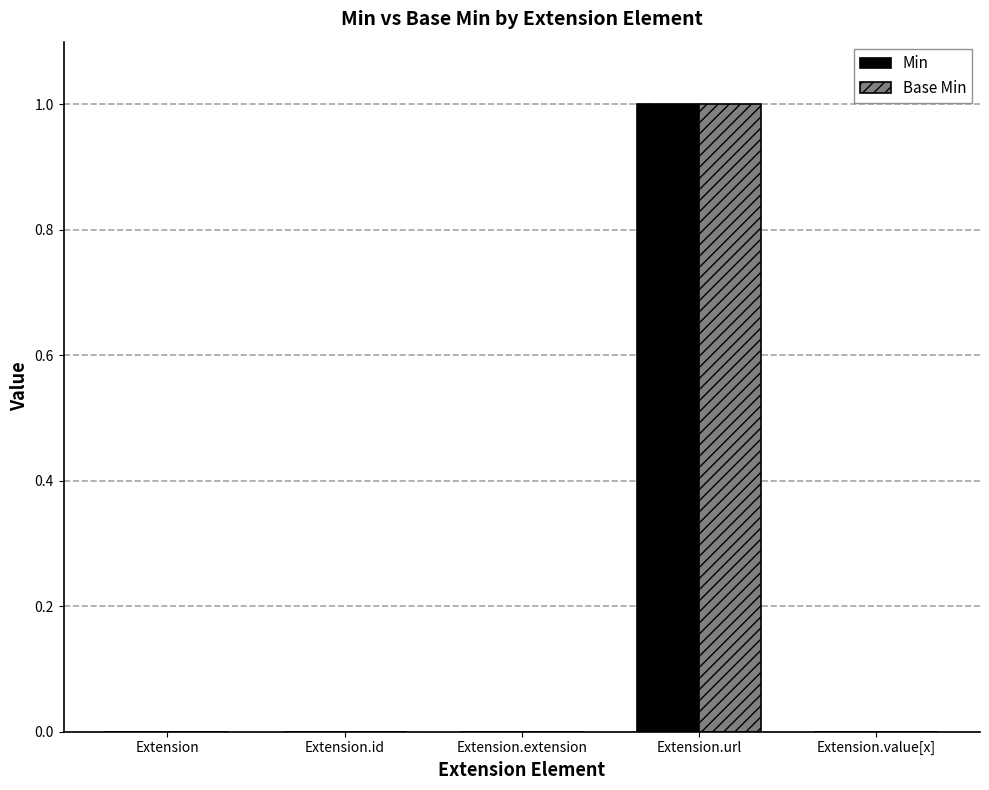

Count the Base Min values in the range 0 to 1.

5